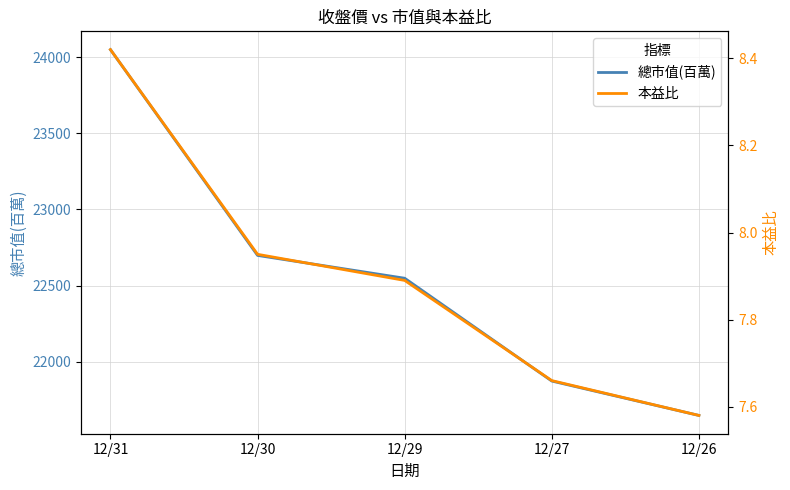

True or false: 總市值(百萬) has a value of 22698.0 at 12/30.

True